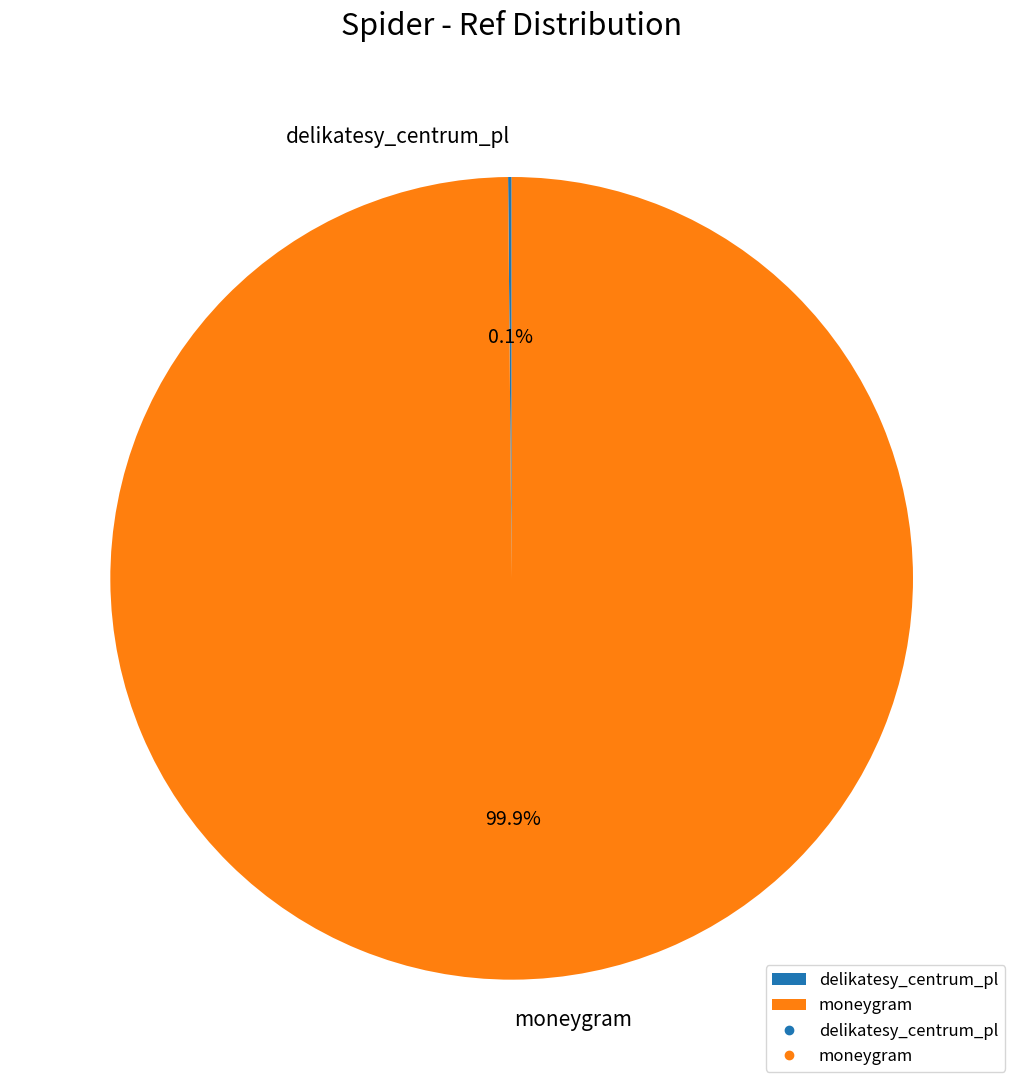

What percentage is NOT represented by moneygram?

0.1%